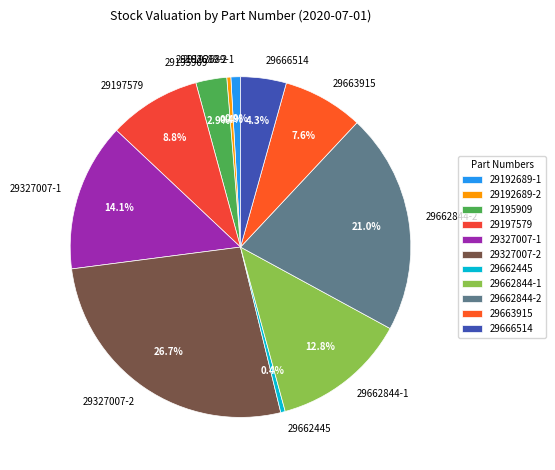

Is 29662844-2 the majority of the pie?

No